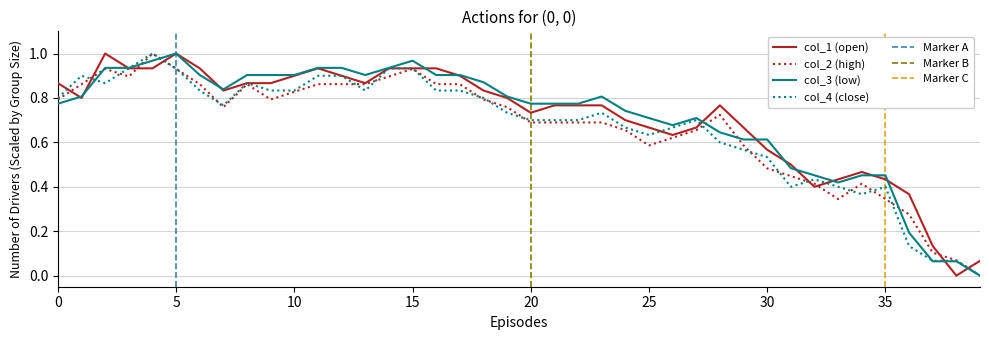

What is the greatest value displayed?

1.0